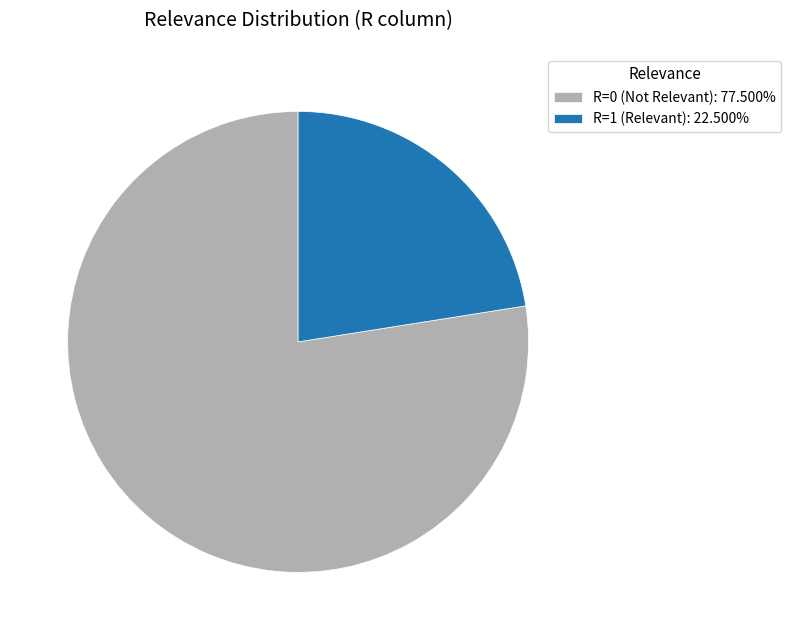

Count the number of slices in the pie.

2